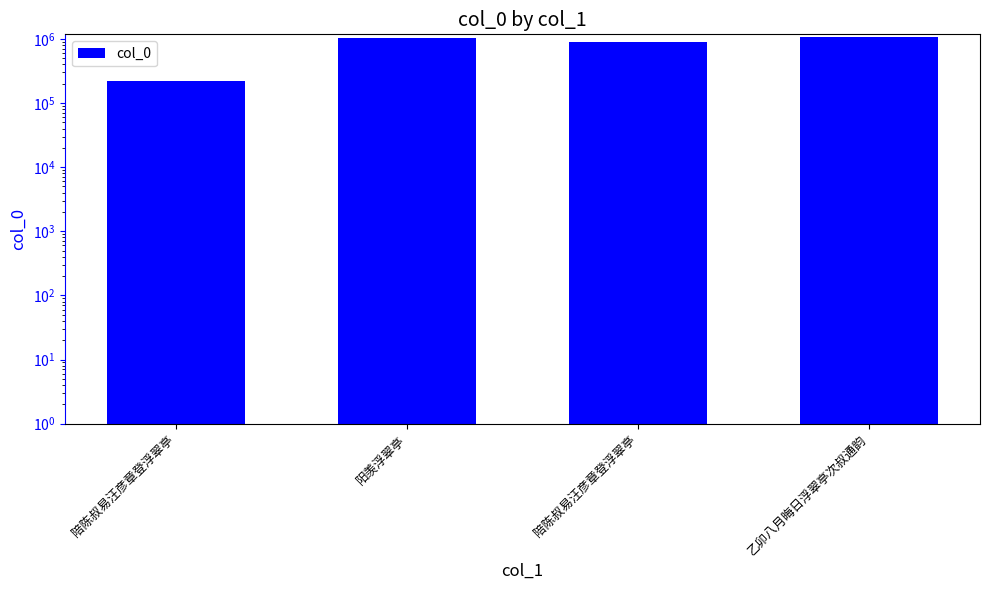

What is the value of the 3rd bar from the left?

220098